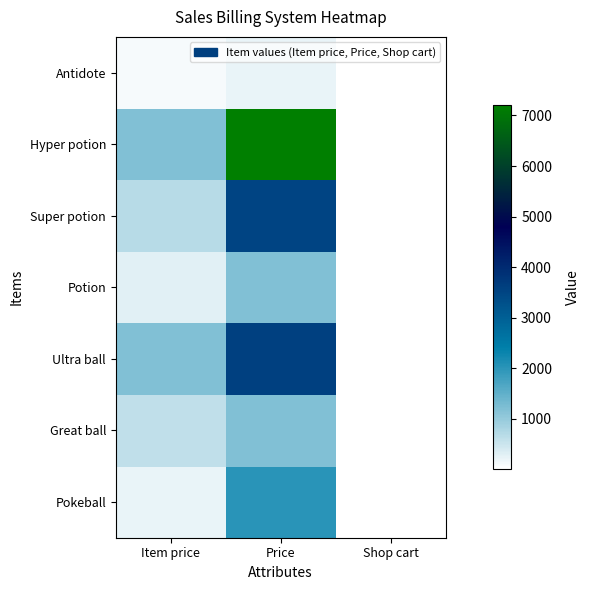

What is the greatest value displayed?

7200